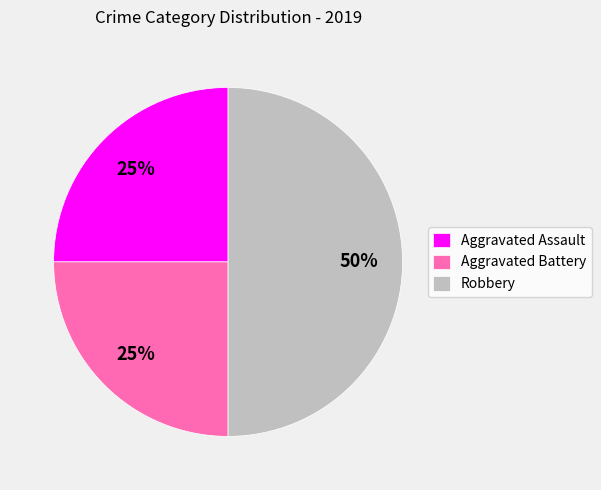

Is Aggravated Assault the majority of the pie?

No